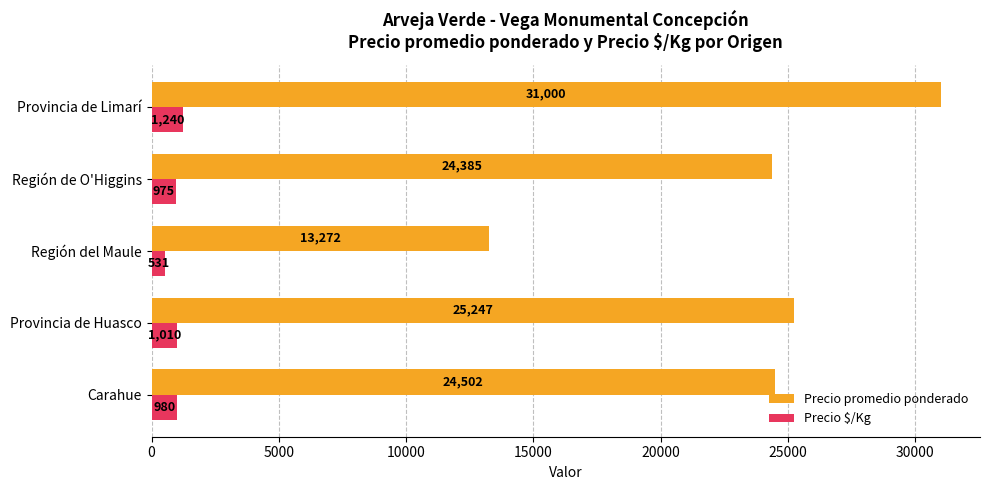

True or false: Precio promedio ponderado has a value of 25247 at Provincia de Huasco.

True